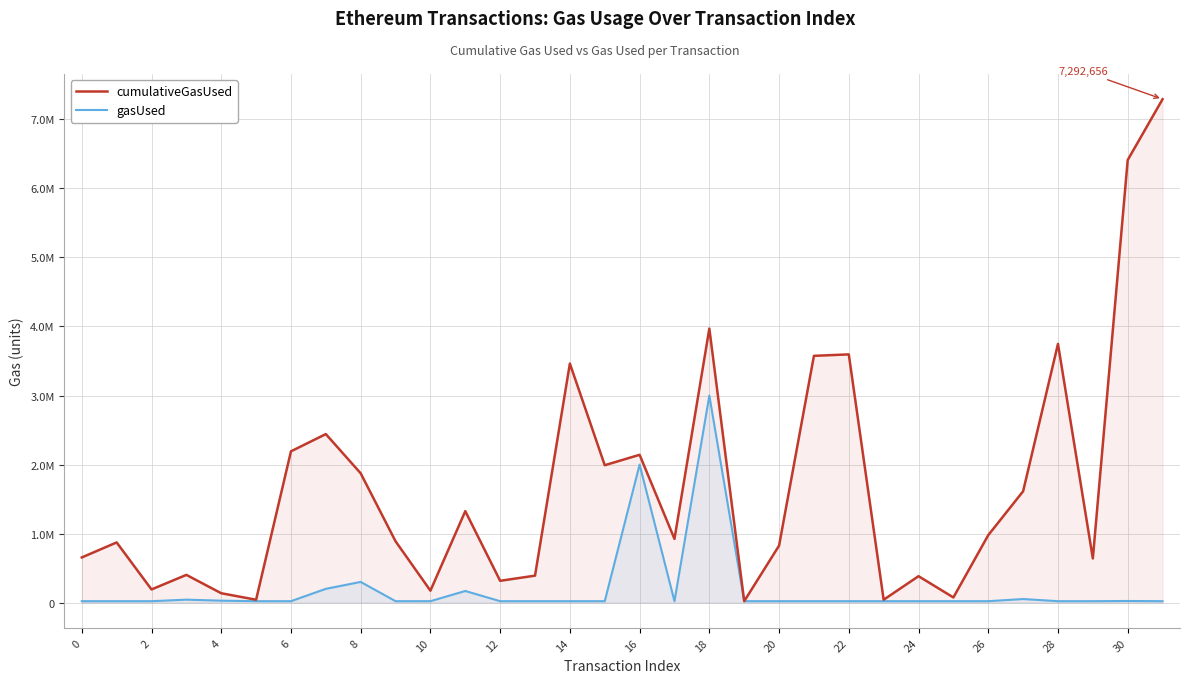

What is the difference between the maximum and minimum values in the cumulativeGasUsed series?

7271656